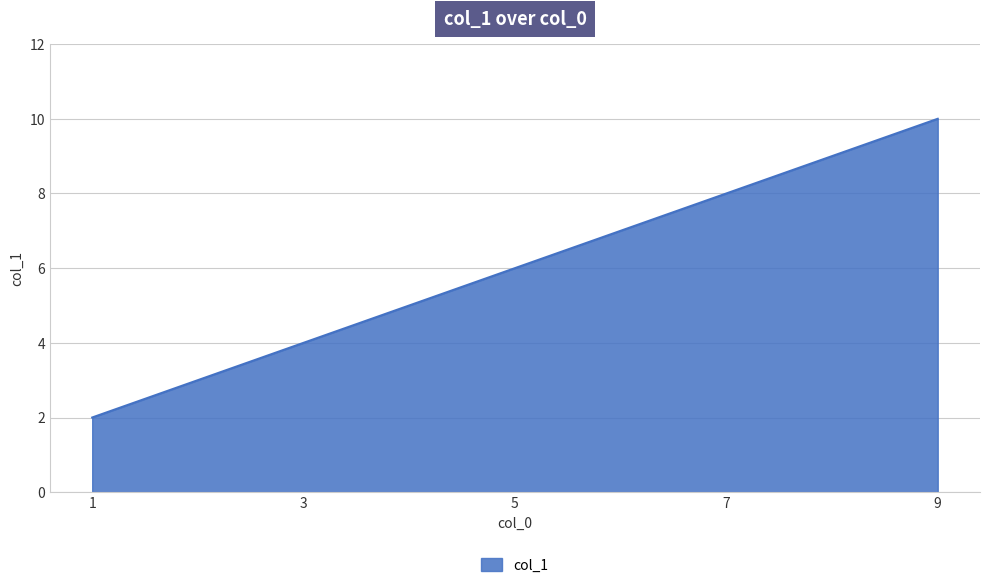

Count the values in the range 4 to 8.

3